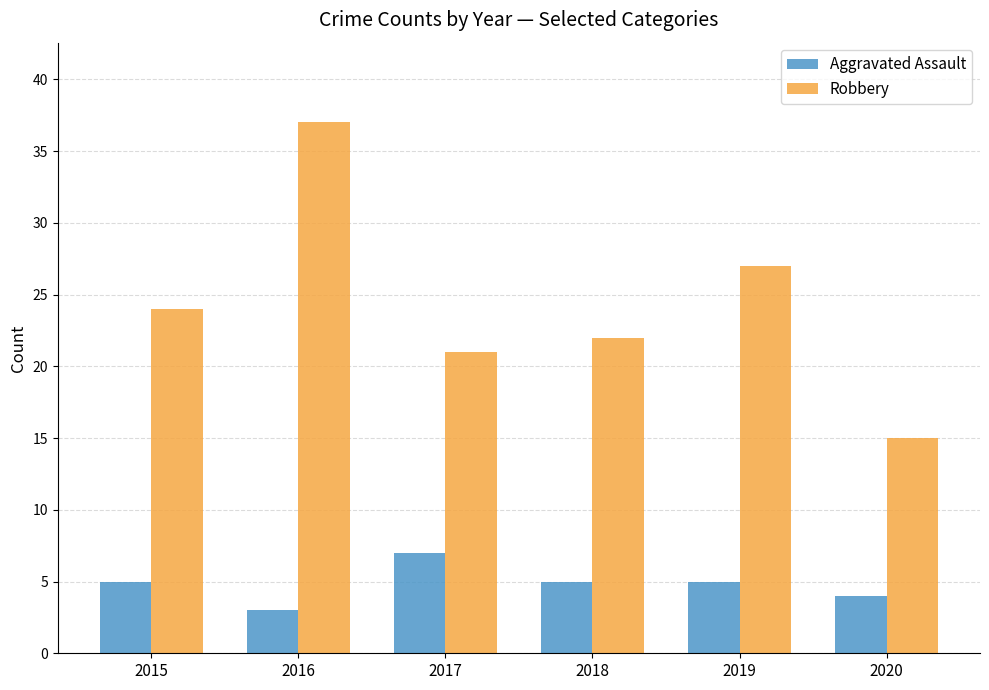

List the series in order of their overall mean, lowest first.

Aggravated Assault, Robbery